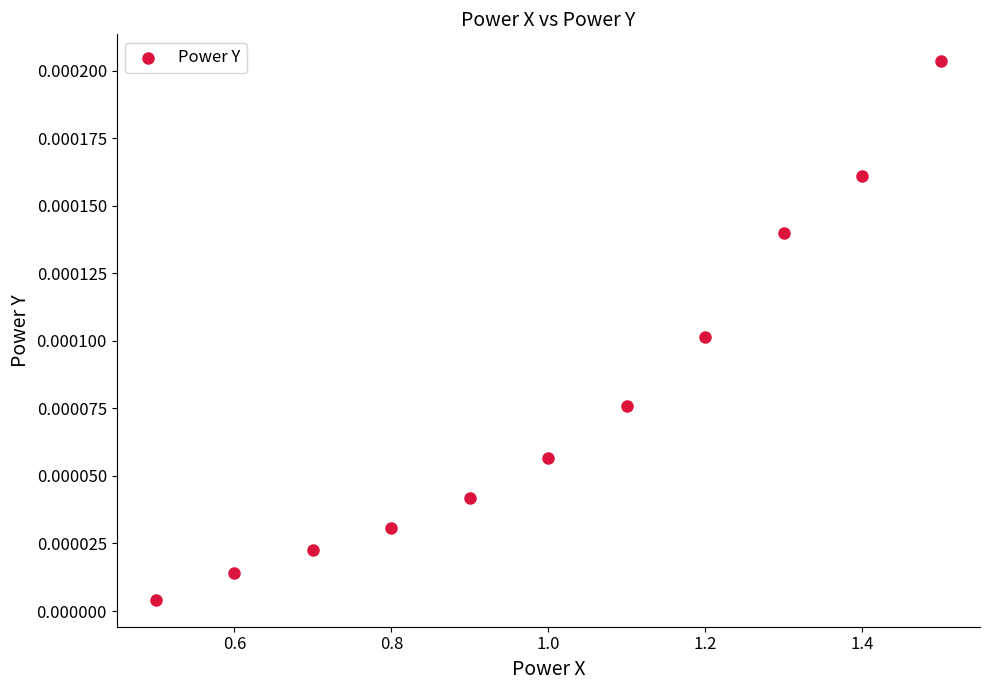

What is the range of X values (max minus min)?

1.0